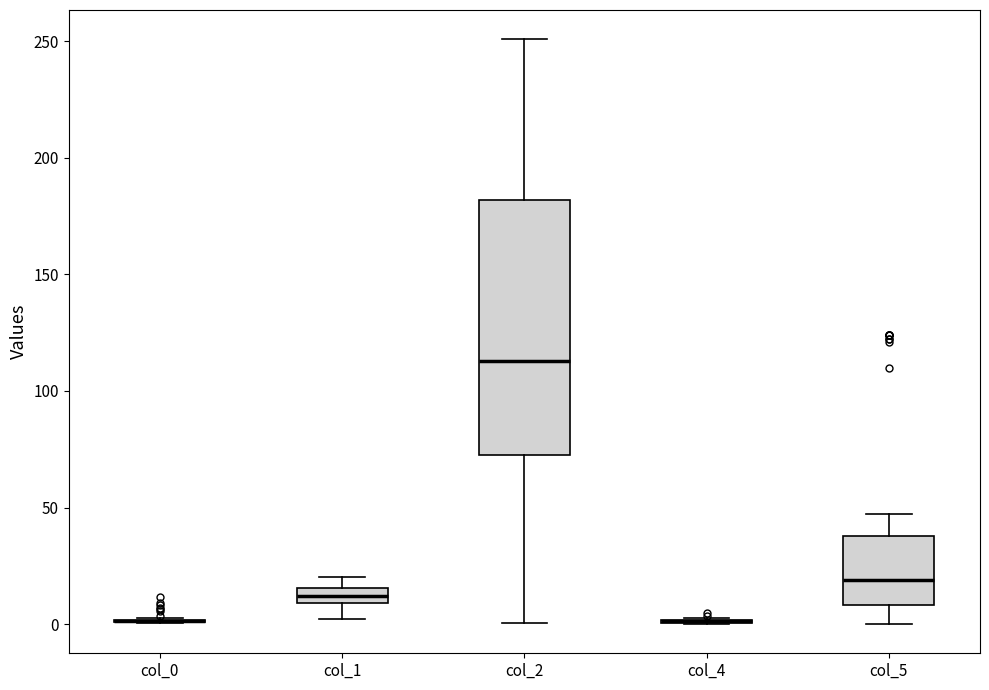

Which box is the tallest, from its lower edge to its upper edge?

col_2